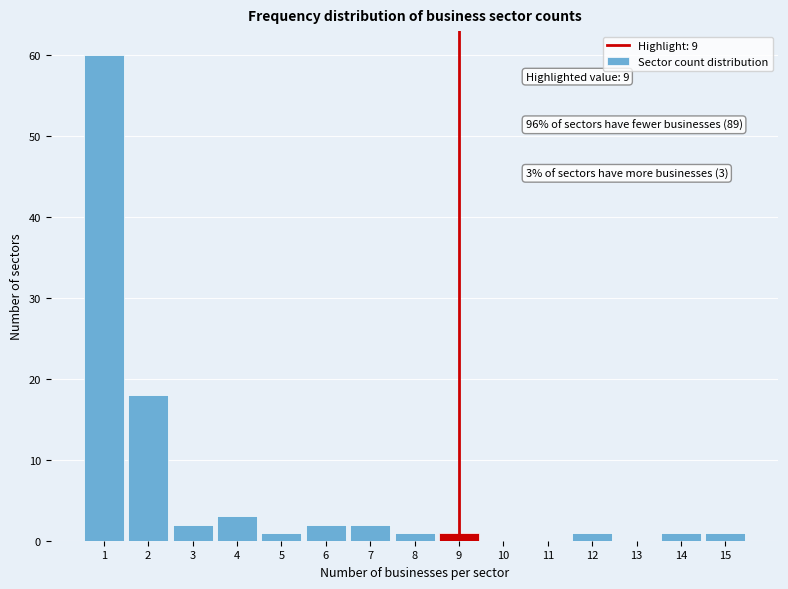

Over which range of the x-axis is the bar tallest?

0.5 to 1.5